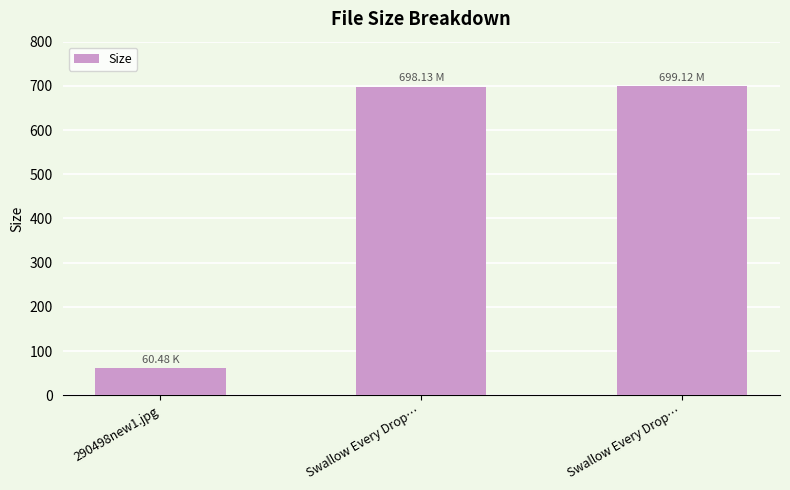

What is the label of the 2nd bar from the right?

Swallow Every Drop…